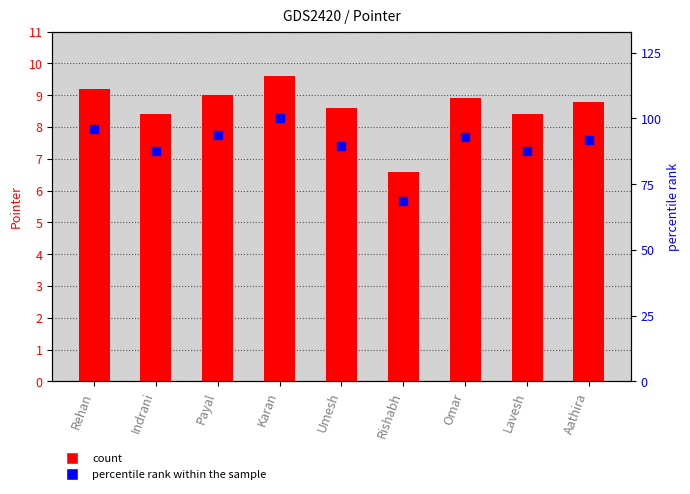

What is the total value across all series at Rehan?

105.0